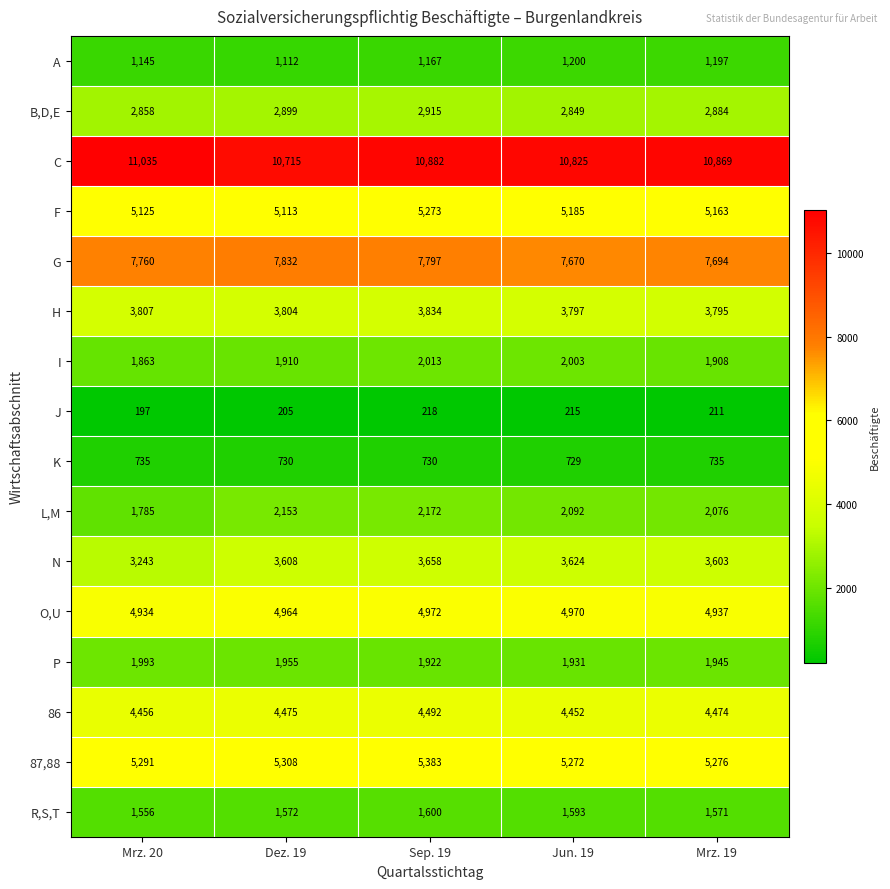

What is the difference between the maximum and minimum values in the 86 series?

40